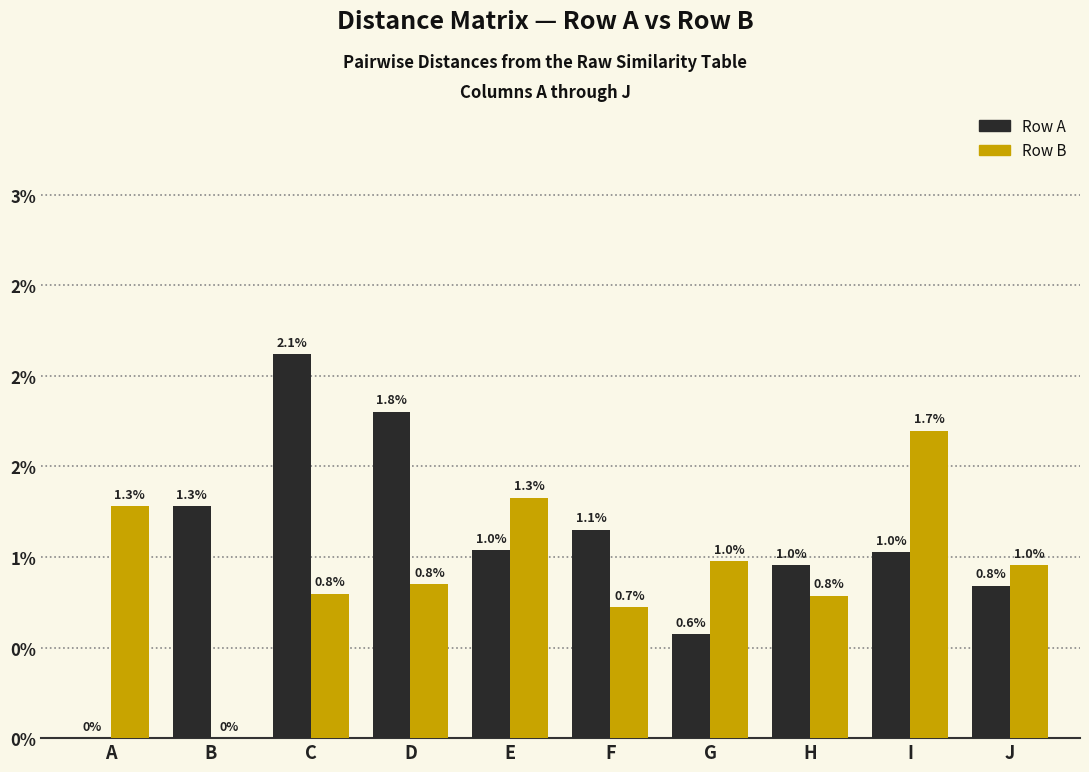

What are all the series names shown in the legend?

Row A, Row B